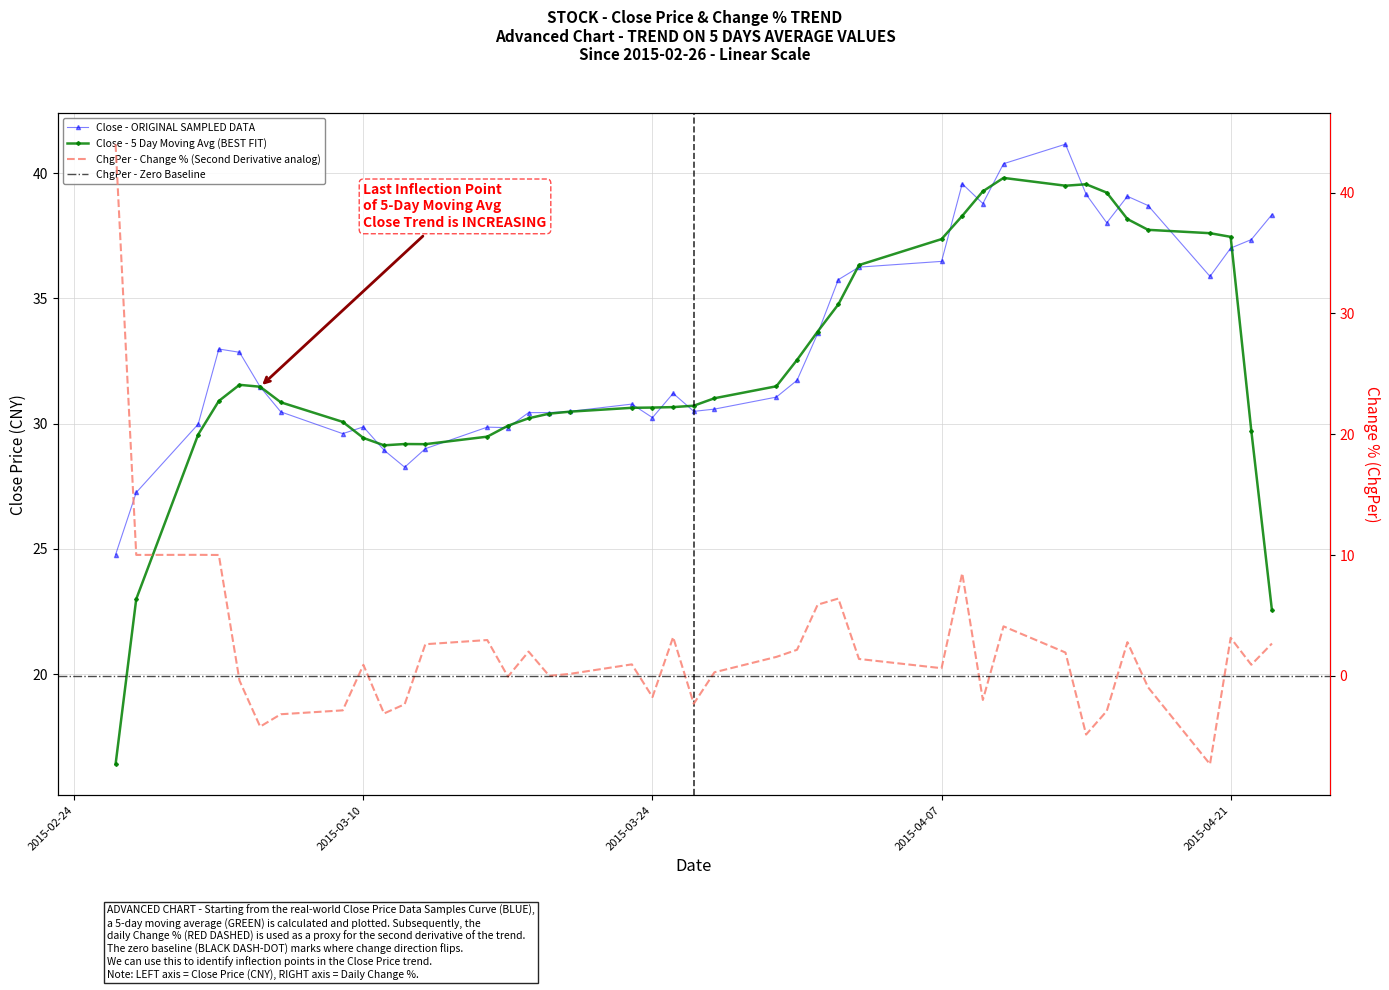

List the labels in order of ChgPer value, largest first.

2015-02-26, 2015-03-02, 2015-02-27, 2015-03-03, 2015-04-08, 2015-04-02, 2015-04-01, 2015-04-10, 2015-03-25, 2015-04-21, 2015-03-16, 2015-04-16, 2015-04-23, 2015-03-13, 2015-03-31, 2015-03-18, 2015-04-13, 2015-03-30, 2015-04-03, 2015-03-23, 2015-04-22, 2015-03-10, 2015-04-07, 2015-03-27, 2015-03-20, 2015-03-19, 2015-03-17, 2015-03-04, 2015-04-17, 2015-03-24, 2015-04-09, 2015-03-26, 2015-03-12, 2015-03-09, 2015-04-15, 2015-03-11, 2015-03-06, 2015-03-05, 2015-04-14, 2015-04-20